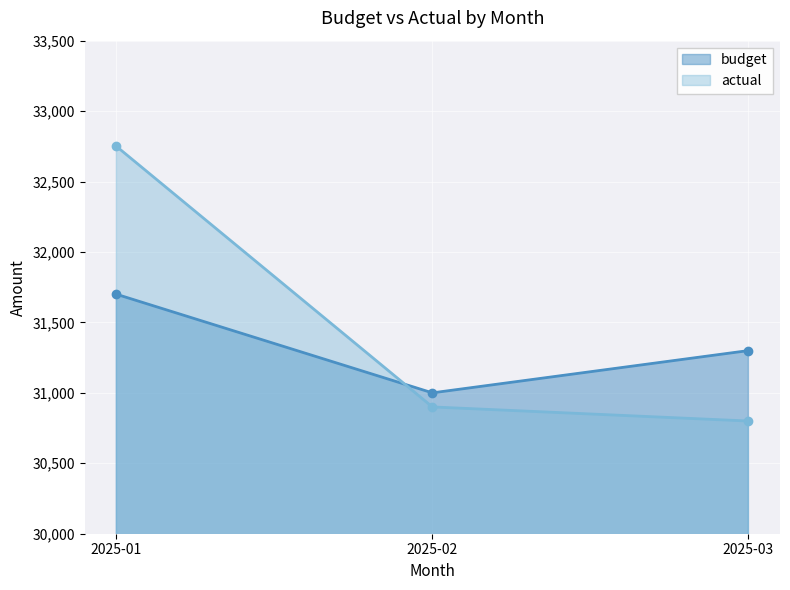

At which label does budget reach its minimum?

2025-02